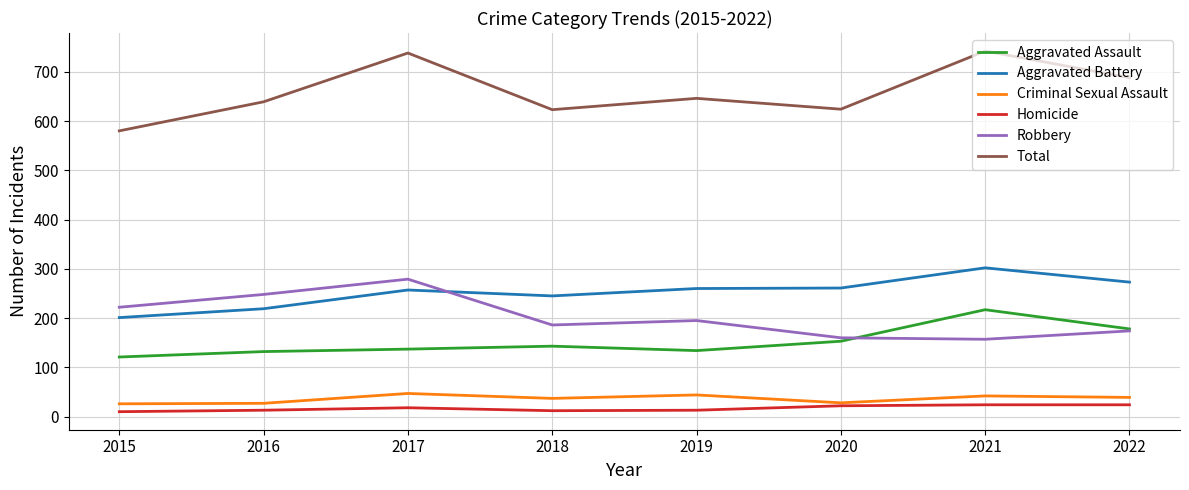

Where is the first local minimum for Total?

2018